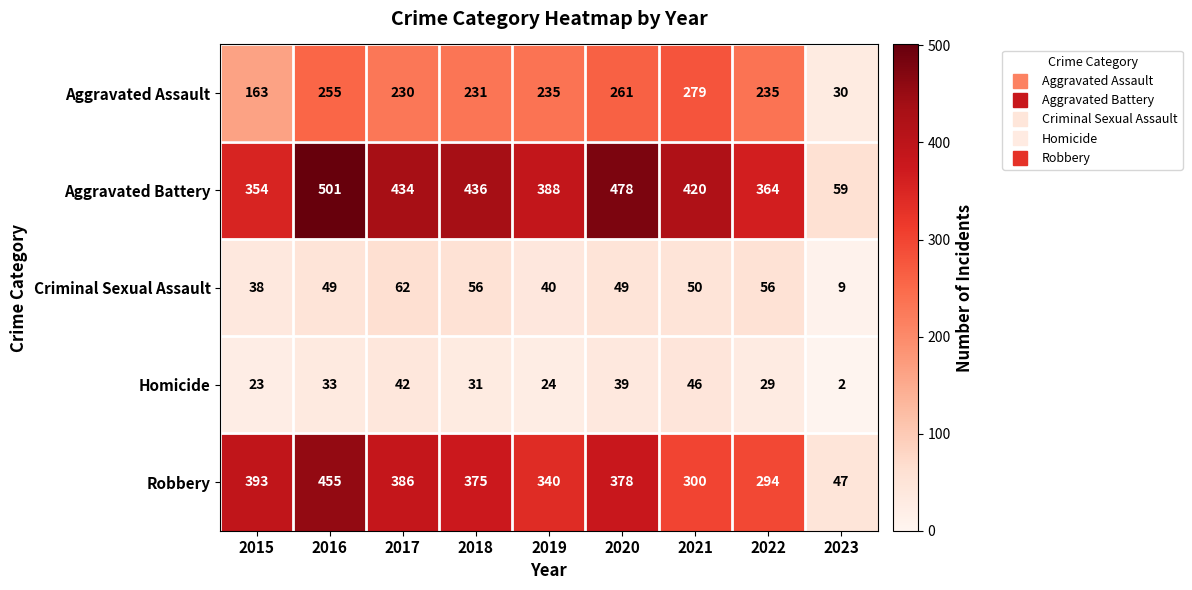

Which series has the largest range (max minus min)?

Aggravated Battery